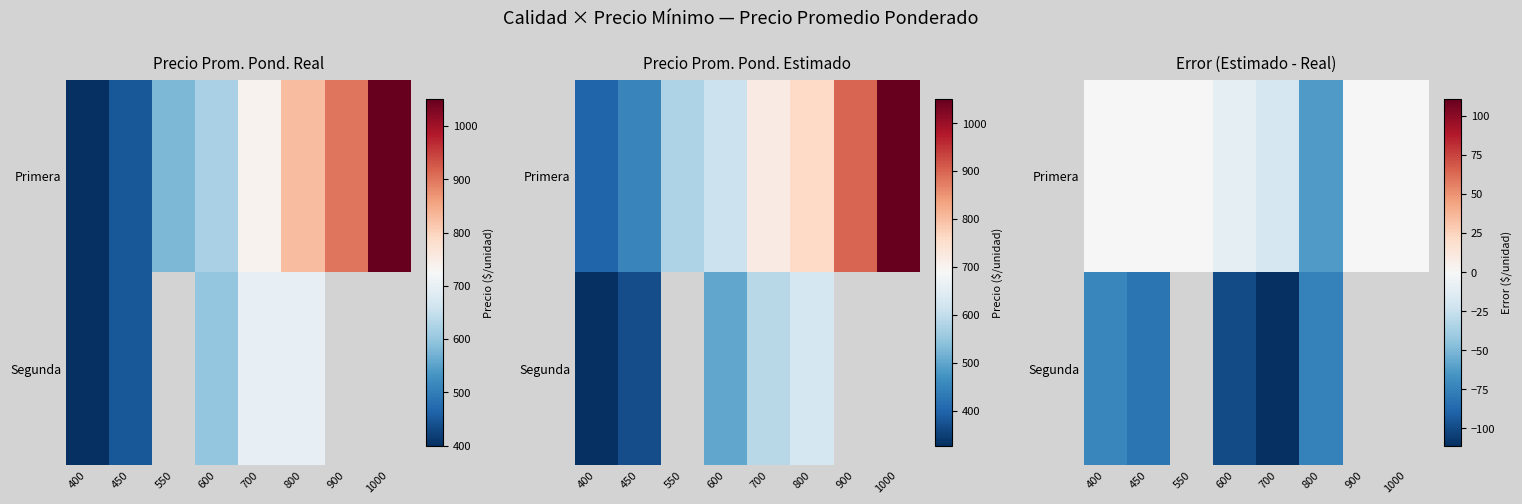

Where is Segunda nearest to the value -91?

600